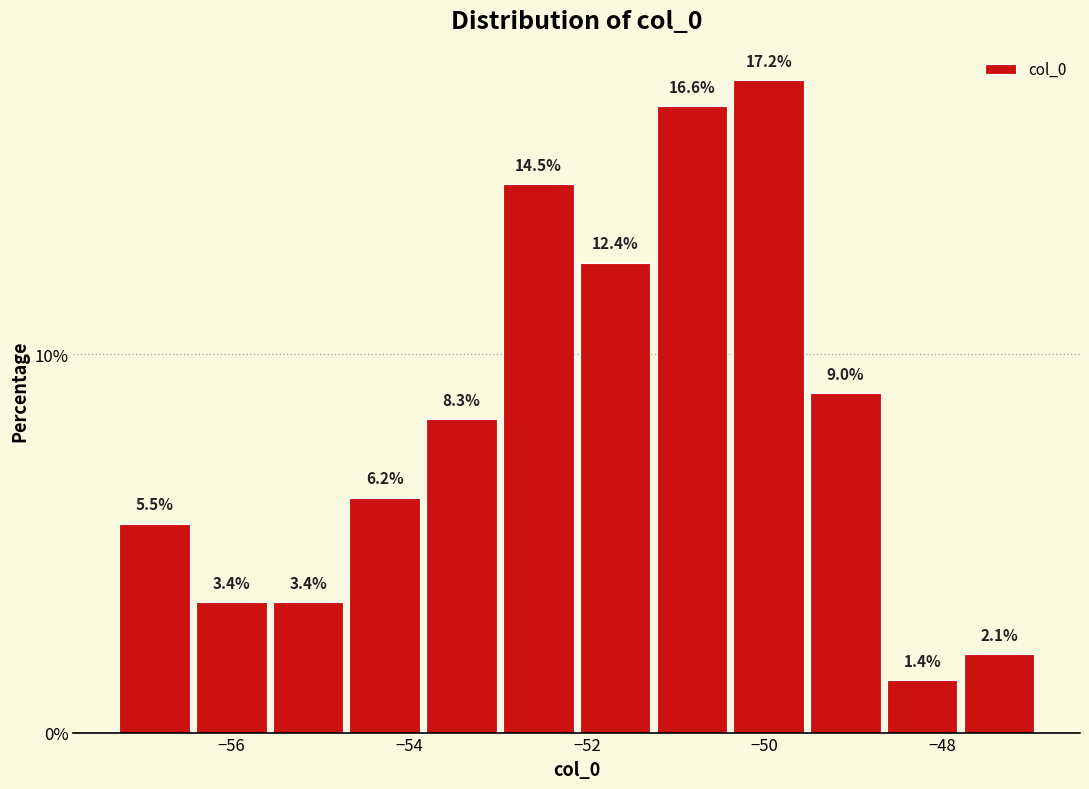

Reading left to right, list every bar in this chart as the range it spans on the x-axis followed by its height. The bar edges are not printed on the chart, so give them approximately, as read against the axis.

-57.4 to -56.4: 5.5
-56.4 to -55.6: 3.4
-55.6 to -54.8: 3.4
-54.8 to -53.8: 6.2
-53.8 to -53.0: 8.3
-53.0 to -52.2: 14.5
-52.2 to -51.2: 12.4
-51.2 to -50.4: 16.6
-50.4 to -49.6: 17.2
-49.6 to -48.6: 9.0
-48.6 to -47.8: 1.4
-47.8 to -47.0: 2.1